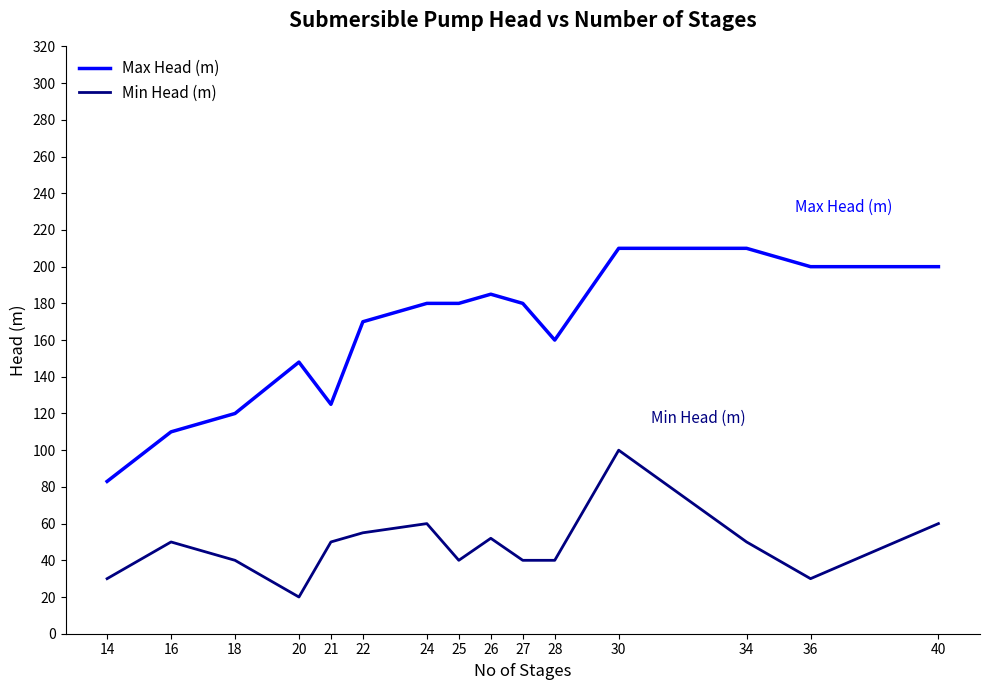

What value does the Max Head (m) series have at 14, to the nearest 5?

85